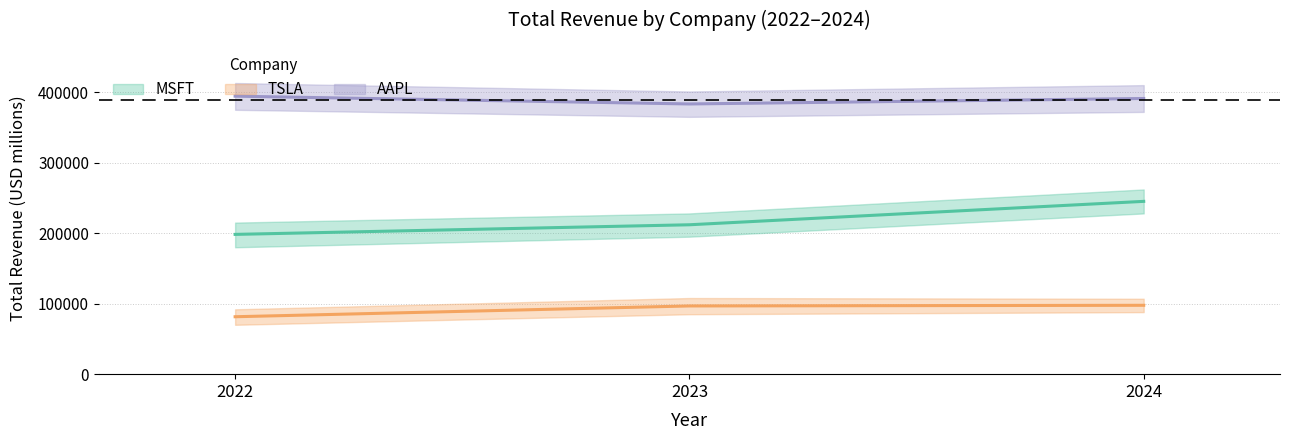

Rank the series by their average value, from highest to lowest.

AAPL, MSFT, TSLA